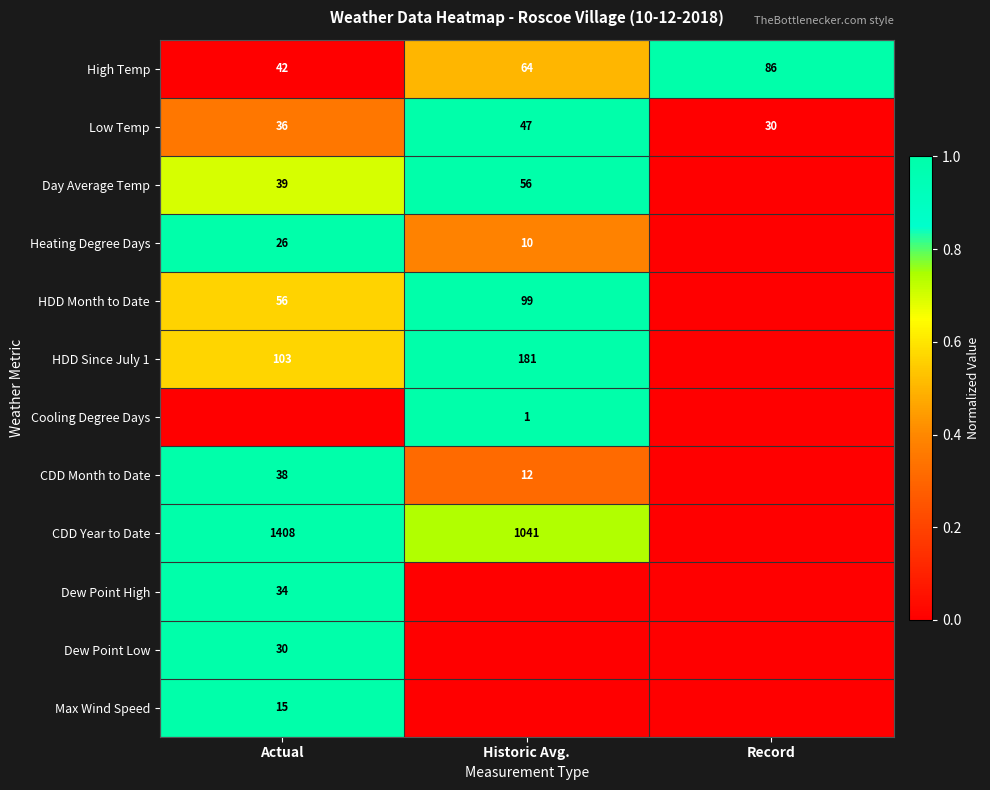

What is the approximate value of Low Temp at Record, to the nearest 10?

30